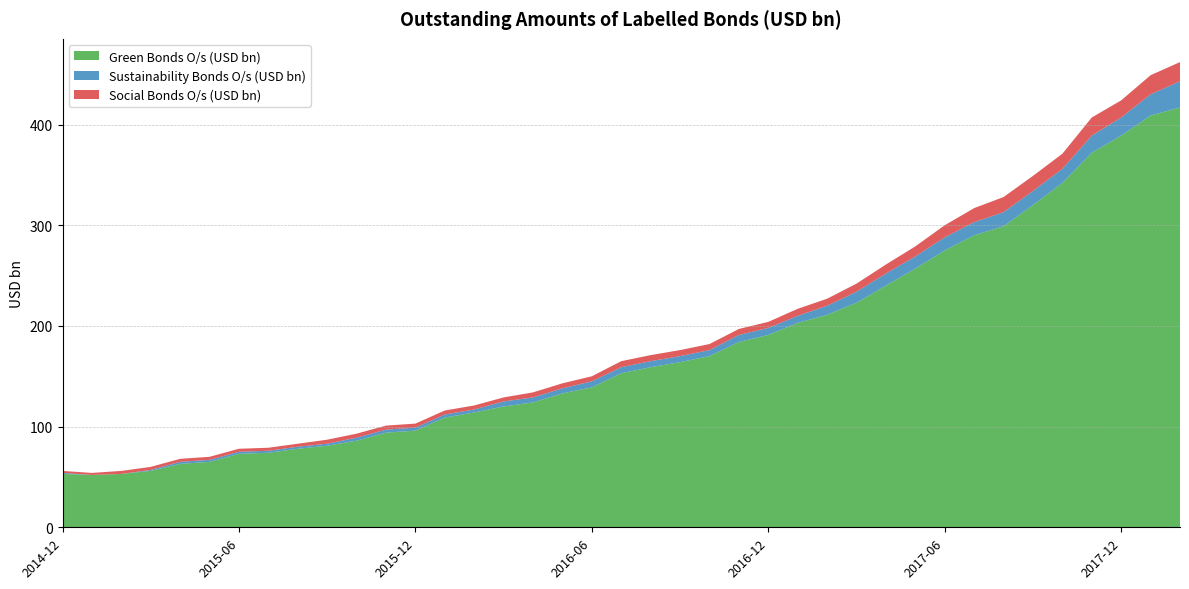

Reading right to left, what are all the values shown in this chart?

Green Bonds O/s (USD bn): 2018-02=417	2018-01=409	2017-12=389	2017-11=372	2017-10=342	2017-09=320	2017-08=299	2017-07=290	2017-06=275	2017-05=257	2017-04=240	2017-03=223	2017-02=211	2017-01=203	2016-12=191	2016-11=184	2016-10=170	2016-09=164	2016-08=159	2016-07=153	2016-06=139	2016-05=133	2016-04=124	2016-03=120	2016-02=114	2016-01=109	2015-12=96	2015-11=94	2015-10=86	2015-09=81	2015-08=78	2015-07=74	2015-06=73	2015-05=65	2015-04=63	2015-03=56	2015-02=53	2015-01=52	2014-12=53
Sustainability Bonds O/s (USD bn): 2018-02=26	2018-01=21	2017-12=18	2017-11=17	2017-10=14	2017-09=14	2017-08=14	2017-07=13	2017-06=13	2017-05=12	2017-04=12	2017-03=11	2017-02=9	2017-01=7	2016-12=7	2016-11=7	2016-10=6	2016-09=6	2016-08=6	2016-07=6	2016-06=6	2016-05=5	2016-04=5	2016-03=5	2016-02=3	2016-01=3	2015-12=3	2015-11=3	2015-10=3	2015-09=2	2015-08=2	2015-07=2	2015-06=2	2015-05=2	2015-04=2	2015-03=1	2015-02=0	2015-01=0	2014-12=1
Social Bonds O/s (USD bn): 2018-02=19	2018-01=19	2017-12=17	2017-11=18	2017-10=15	2017-09=15	2017-08=15	2017-07=14	2017-06=12	2017-05=10	2017-04=9	2017-03=8	2017-02=7	2017-01=7	2016-12=6	2016-11=6	2016-10=6	2016-09=6	2016-08=6	2016-07=6	2016-06=5	2016-05=5	2016-04=5	2016-03=4	2016-02=4	2016-01=4	2015-12=4	2015-11=4	2015-10=4	2015-09=4	2015-08=3	2015-07=3	2015-06=3	2015-05=3	2015-04=3	2015-03=3	2015-02=3	2015-01=2	2014-12=2